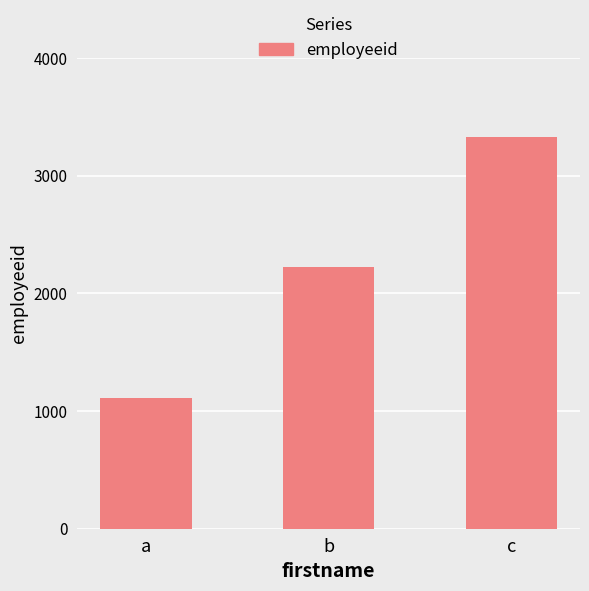

Does the chart contain stacked bars?

No